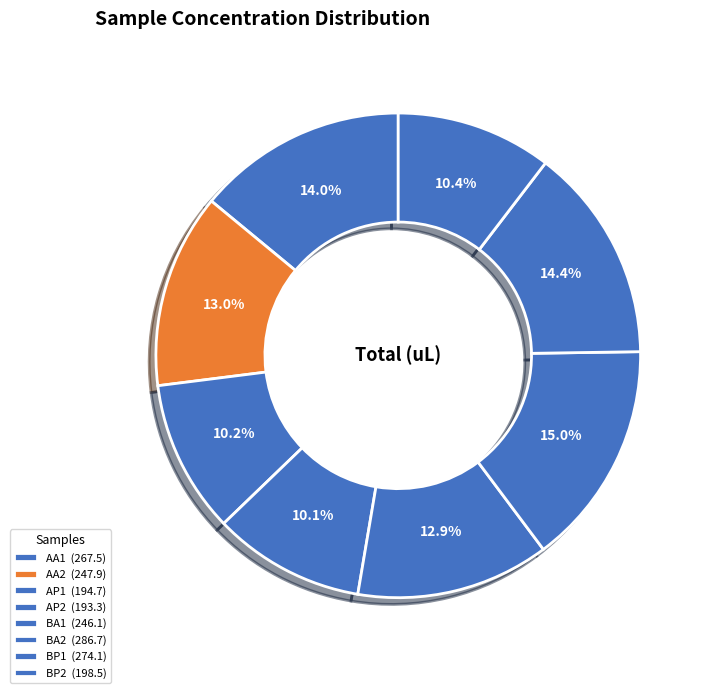

Count the number of slices in the pie.

8